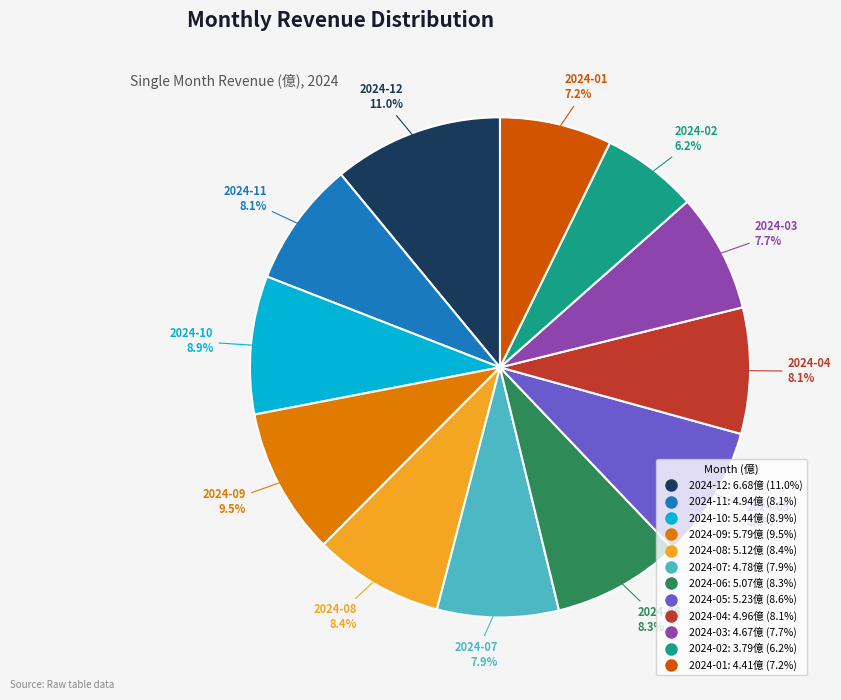

To the nearest percent, what percentage of the pie is 2024-04?

8%